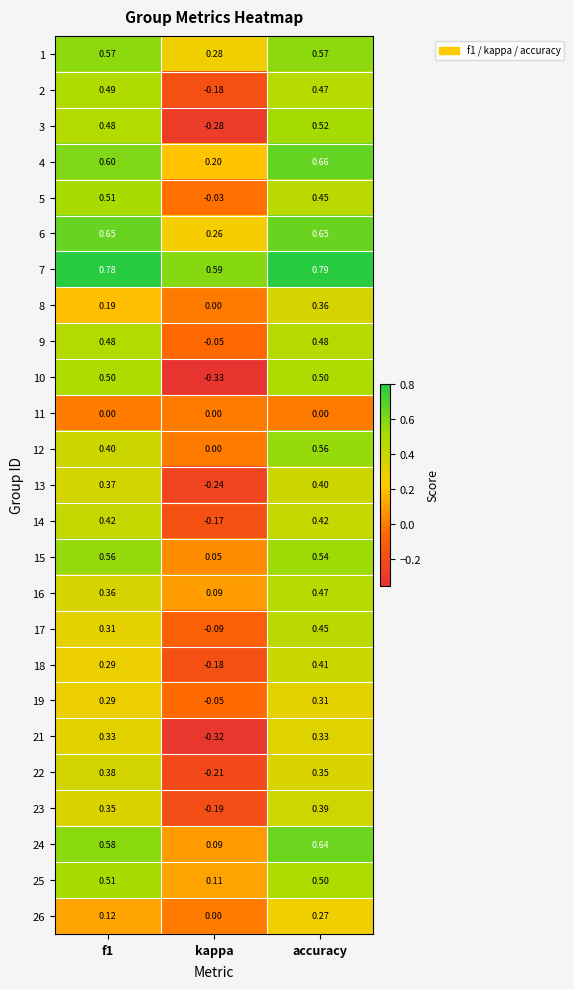

At which category does the chart reach its peak across all series?

accuracy